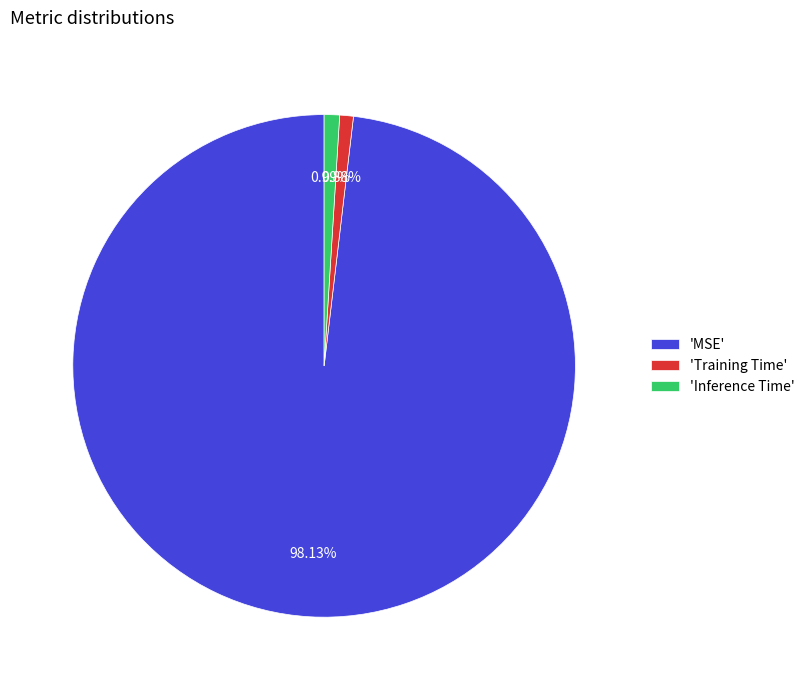

Is there any slice that represents more than half of the pie?

Yes